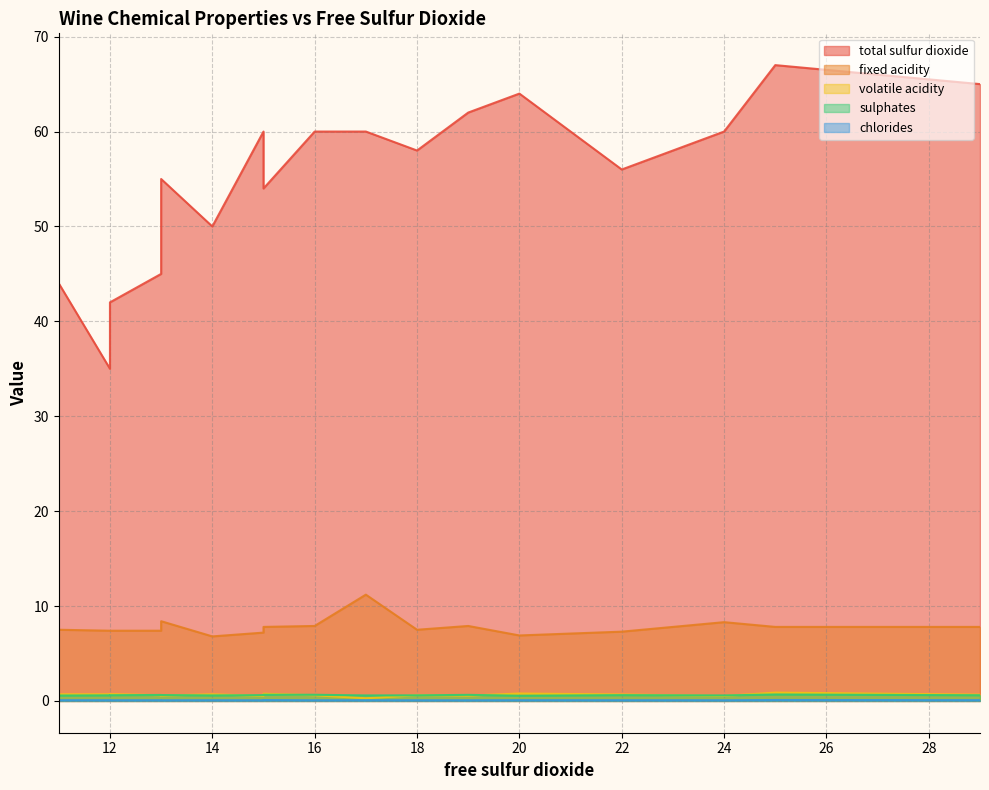

Does the chart have visible grid lines?

Yes